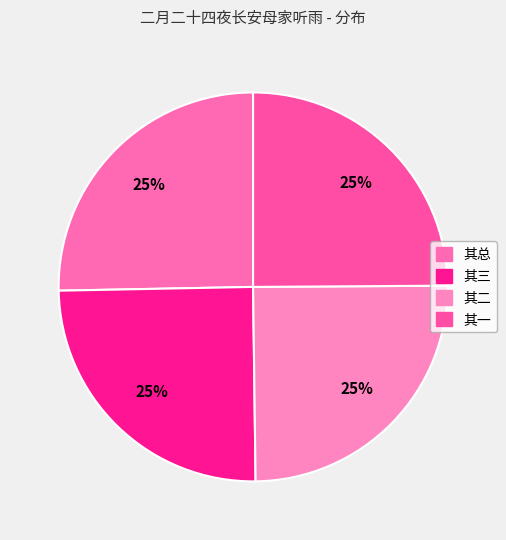

Count the number of slices in the pie.

4